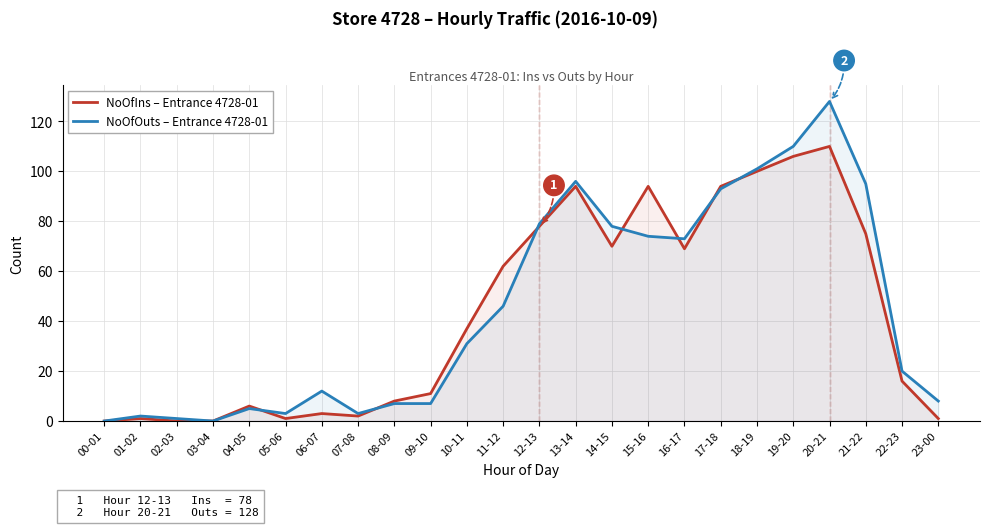

Which category has the highest value across all series?

20-21